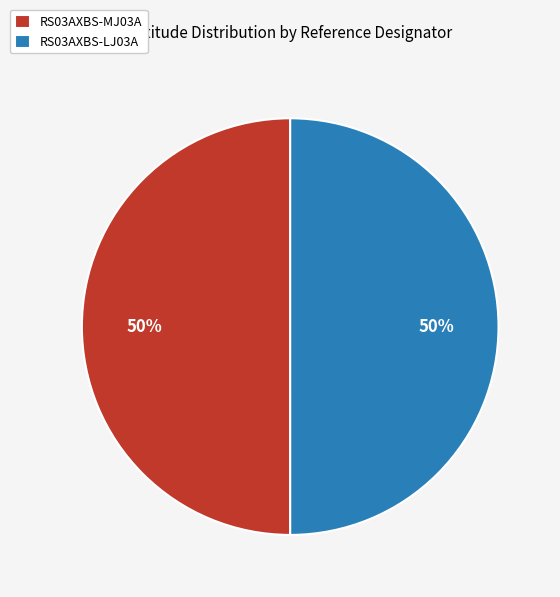

To the nearest percent, what is the average slice percentage?

50%